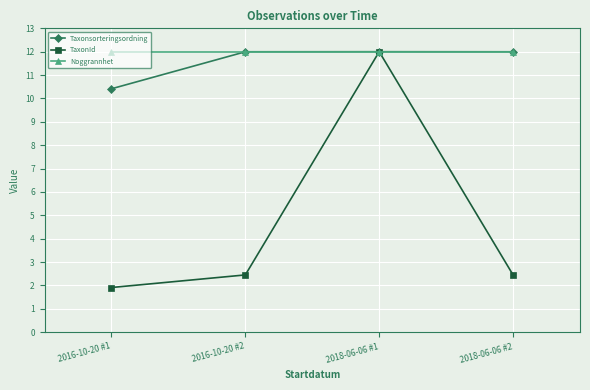

Does the chart have visible grid lines?

Yes